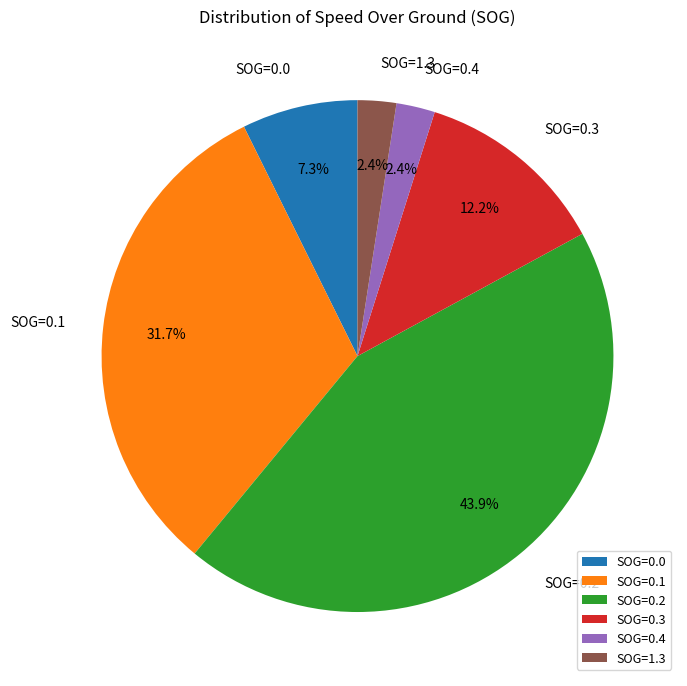

Count the number of slices in the pie.

6